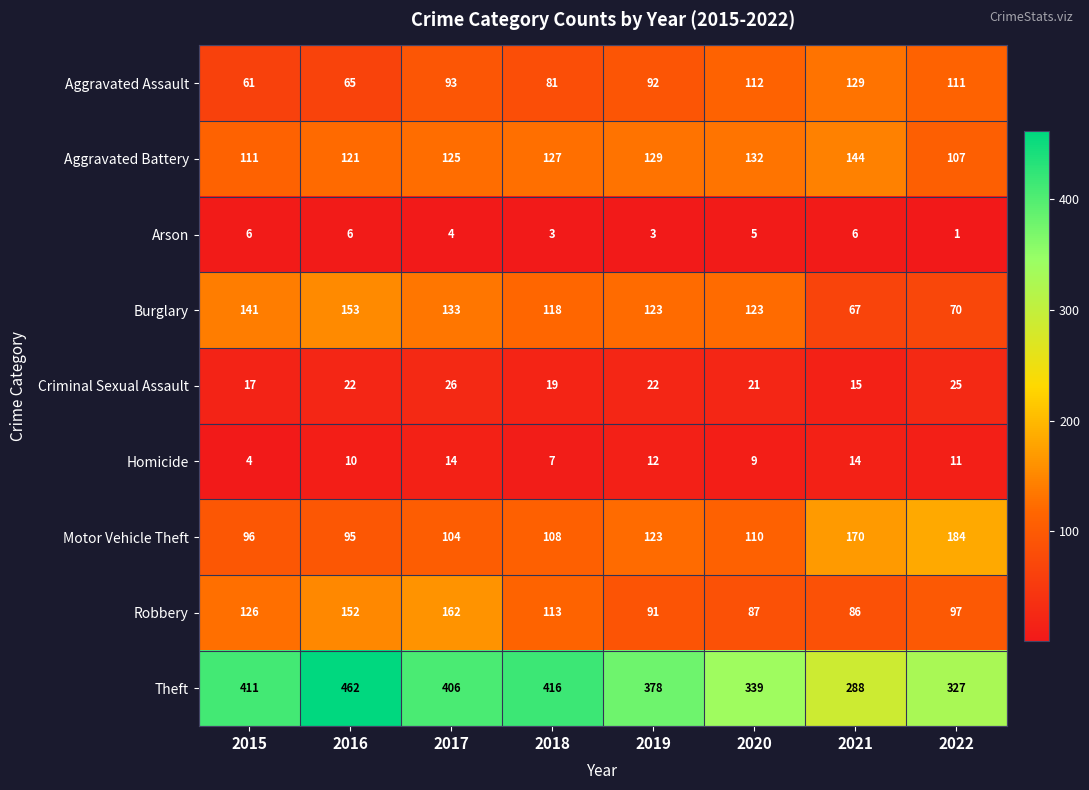

Read the Criminal Sexual Assault value at 2020.

21